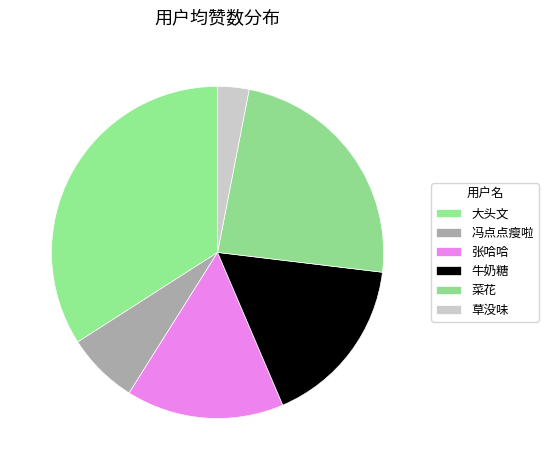

To the nearest percent, what portion does 张哈哈 represent?

15%